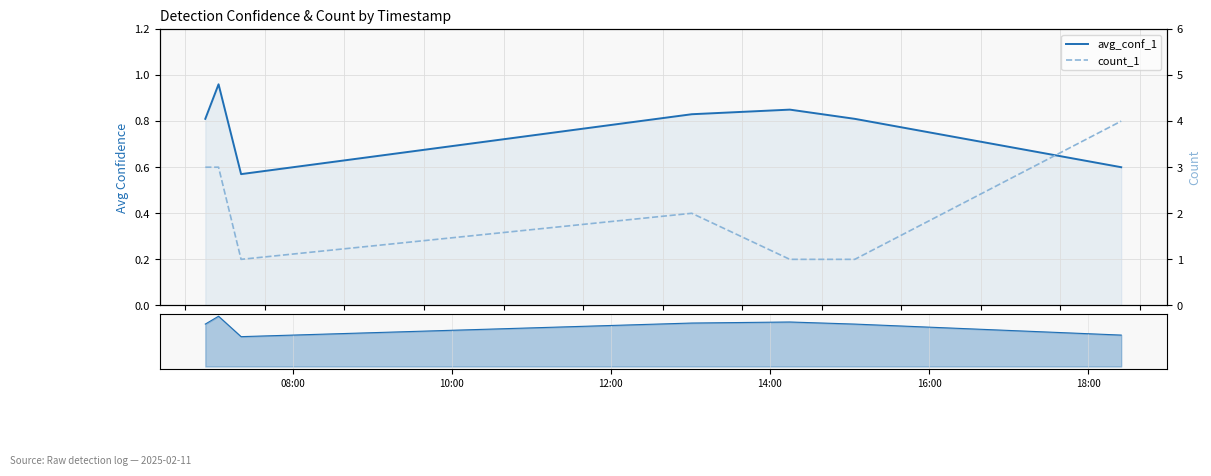

What is the difference between the maximum and minimum values in the avg_conf_1 series?

0.4